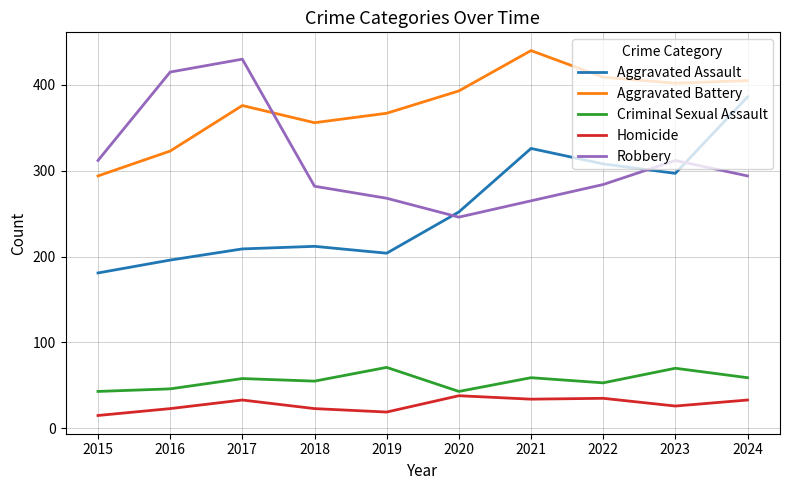

How many distinct data groups are displayed?

5